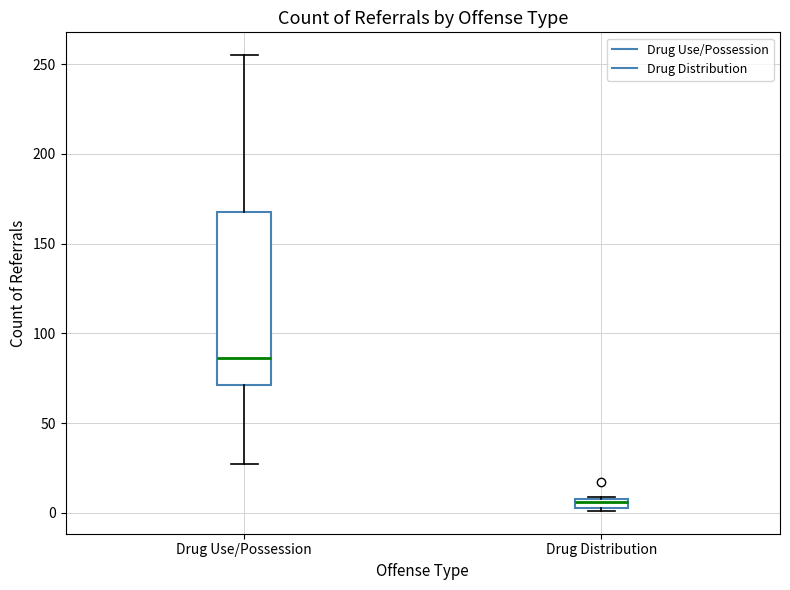

Which box has the highest median line?

Drug Use/Possession